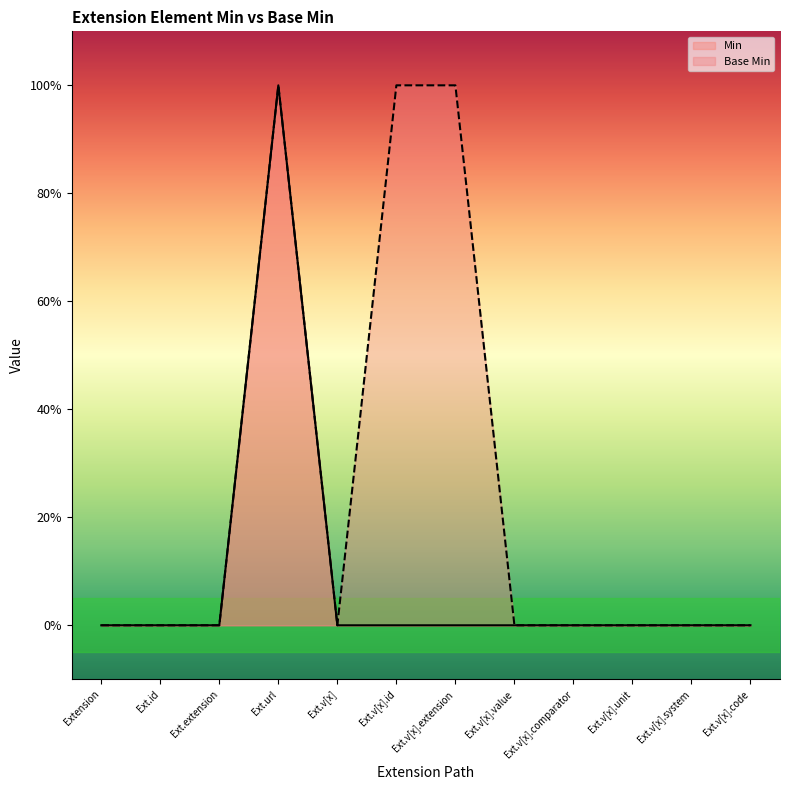

Which series has the widest spread of values?

Min